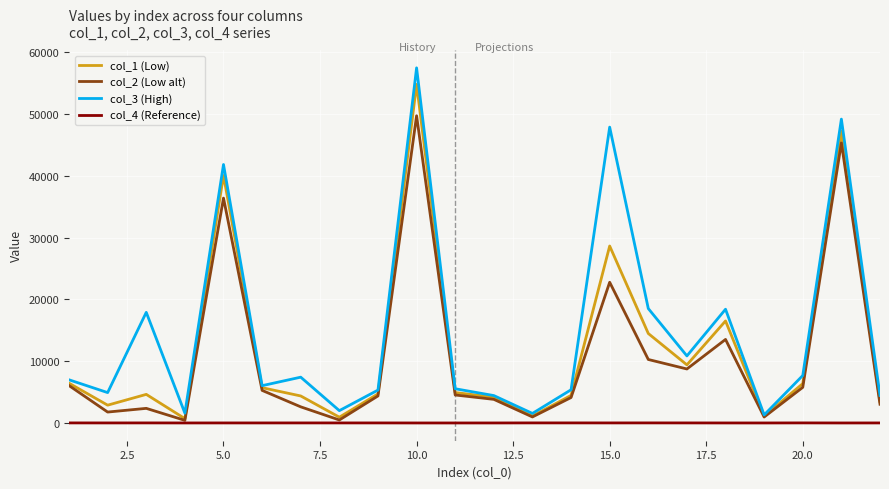

What is the greatest value displayed?

57435.9